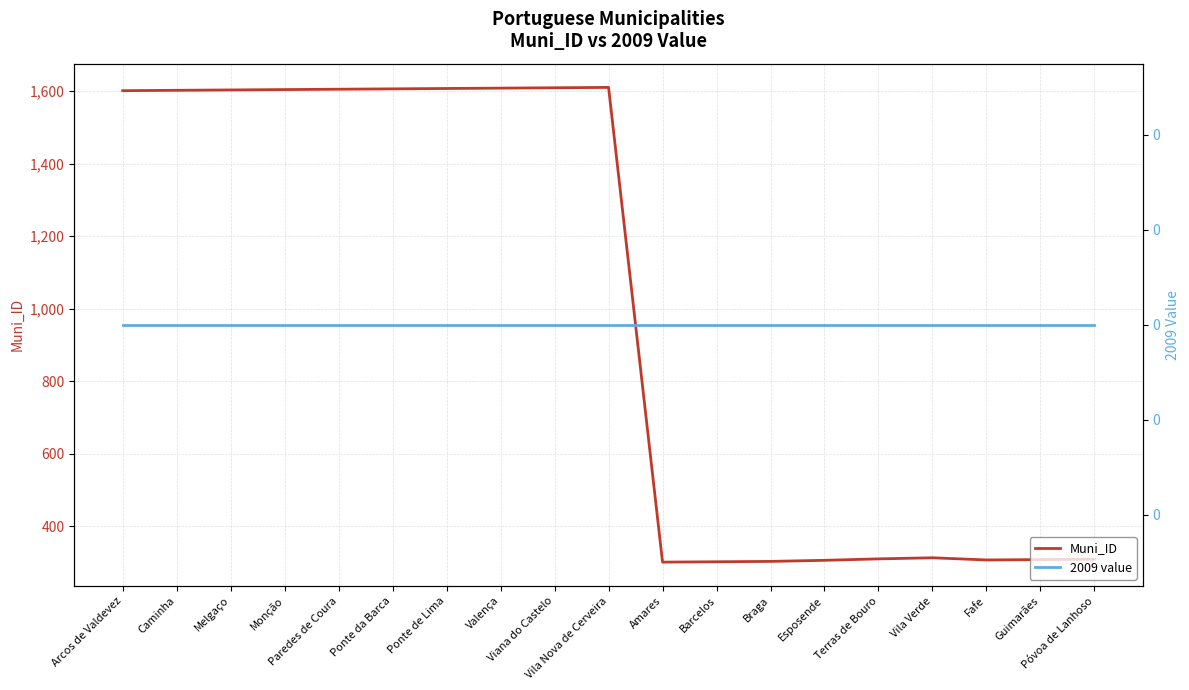

At how many categories does at least one series exceed 32?

19